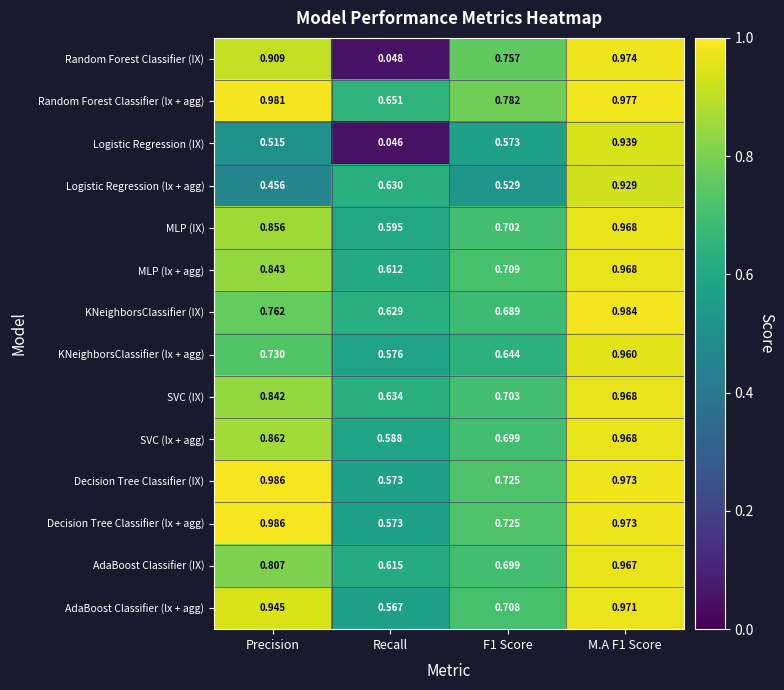

Which series has the widest spread of values?

Random Forest Classifier (IX)